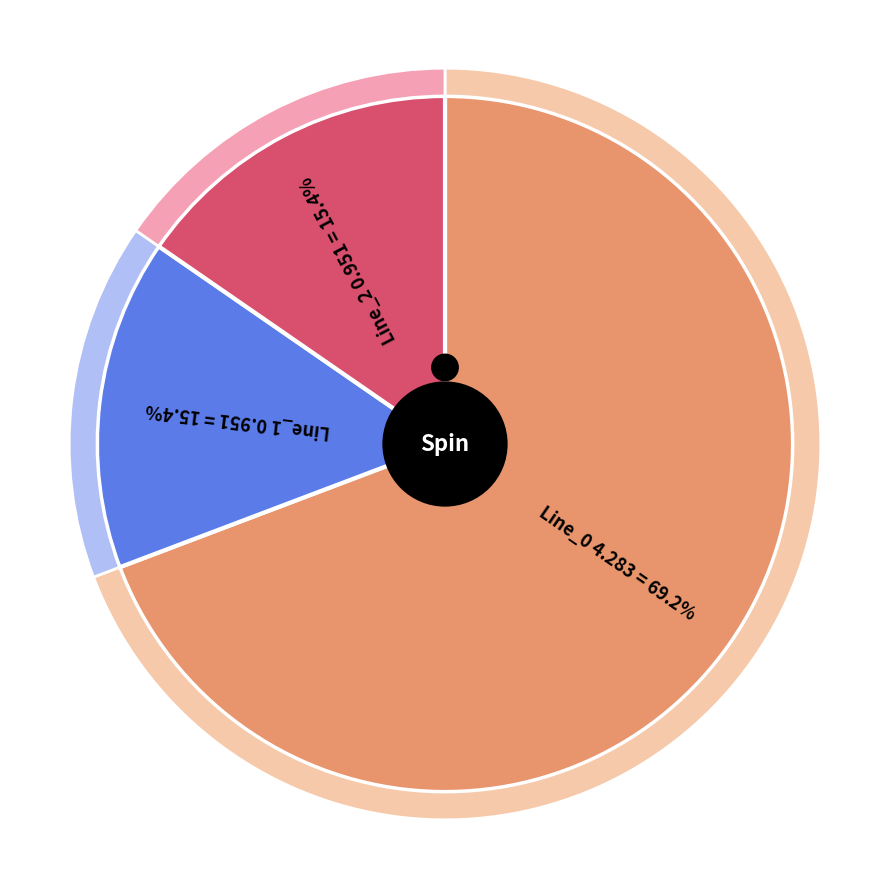

Which category has the biggest portion of the pie?

Line_0